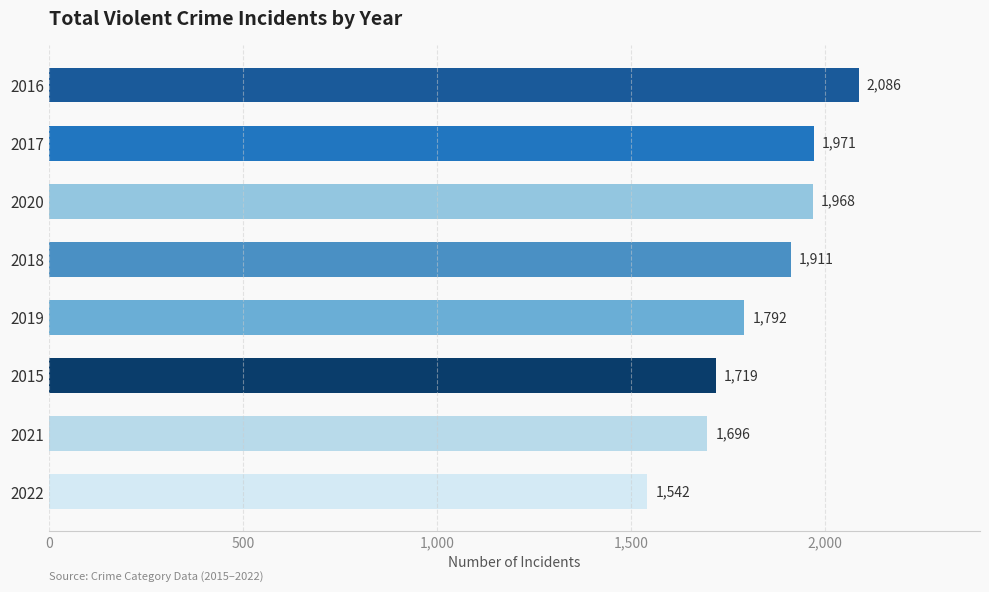

Reading bottom to top, what are all the values shown in this chart?

1542	1696	1719	1792	1911	1968	1971	2086